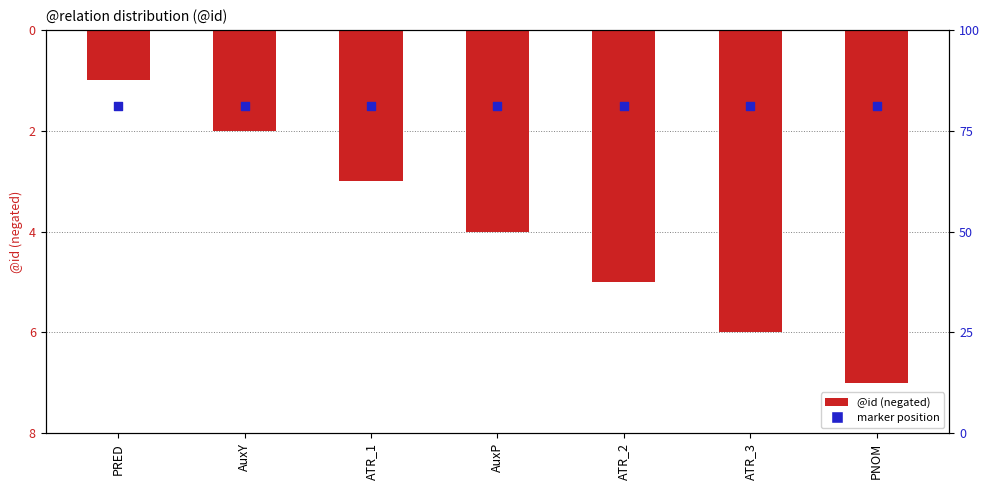

What are all the series names shown in the legend?

@id (negated), marker